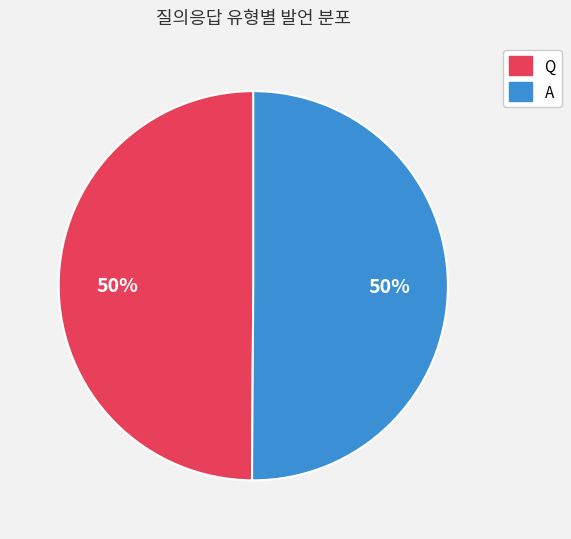

The A slice represents 42% of the pie. True or false?

False